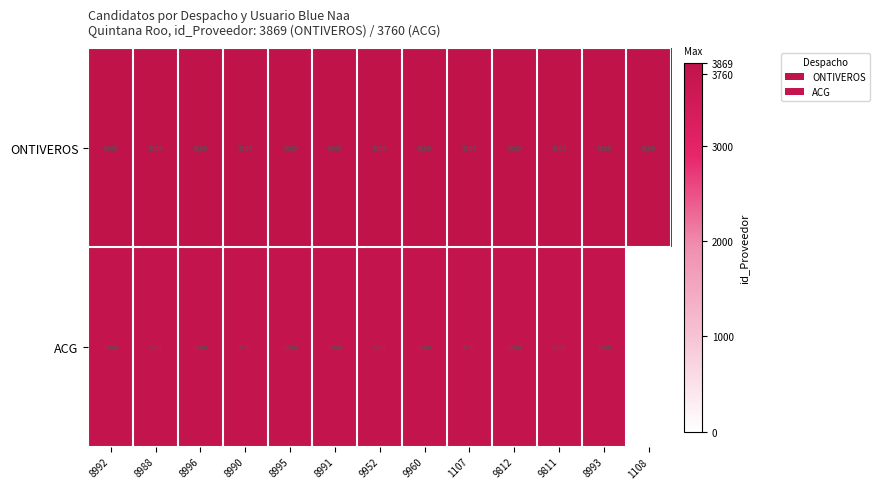

What is the maximum value shown in the chart?

3869.0